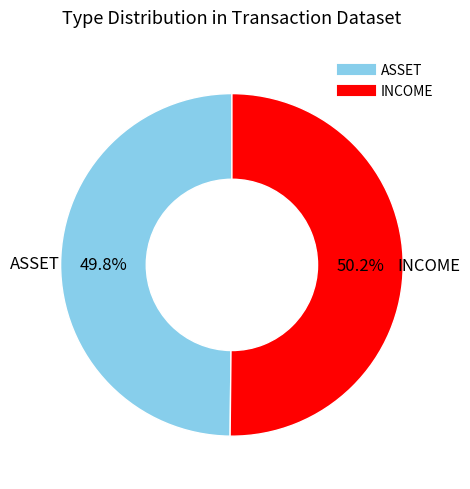

What is the ratio of the value at INCOME to the value at ASSET?

1.0